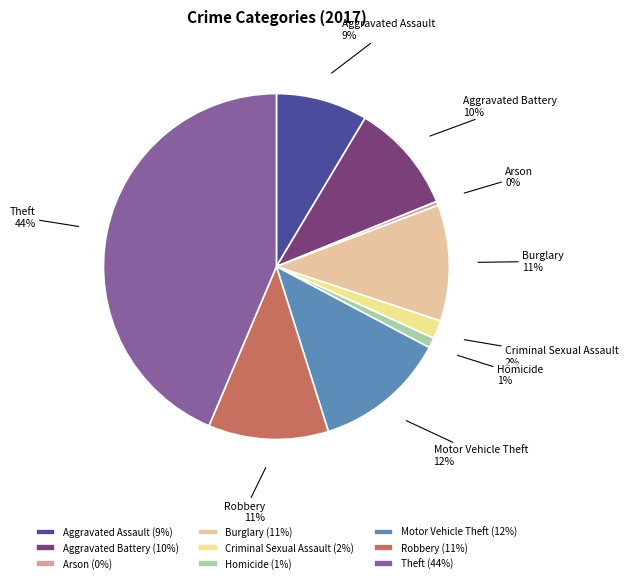

Do Aggravated Assault and Motor Vehicle Theft together represent more than half of the pie?

No